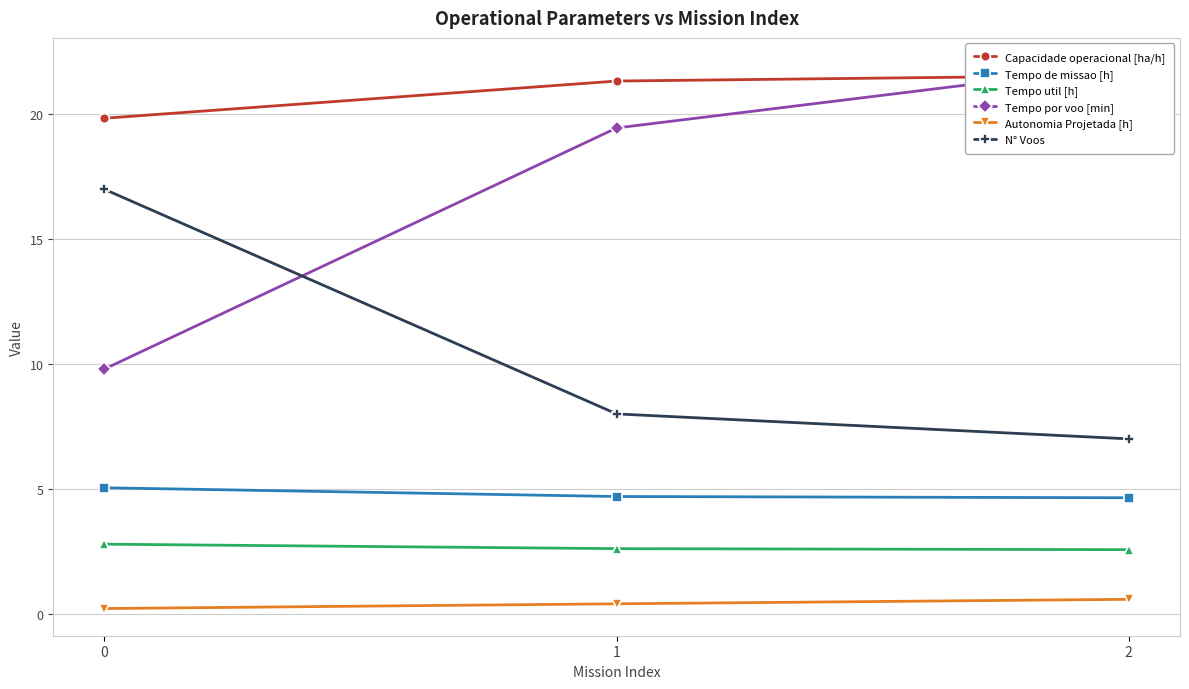

What is the approximate value of Autonomia Projetada [h] at 1?

0.4